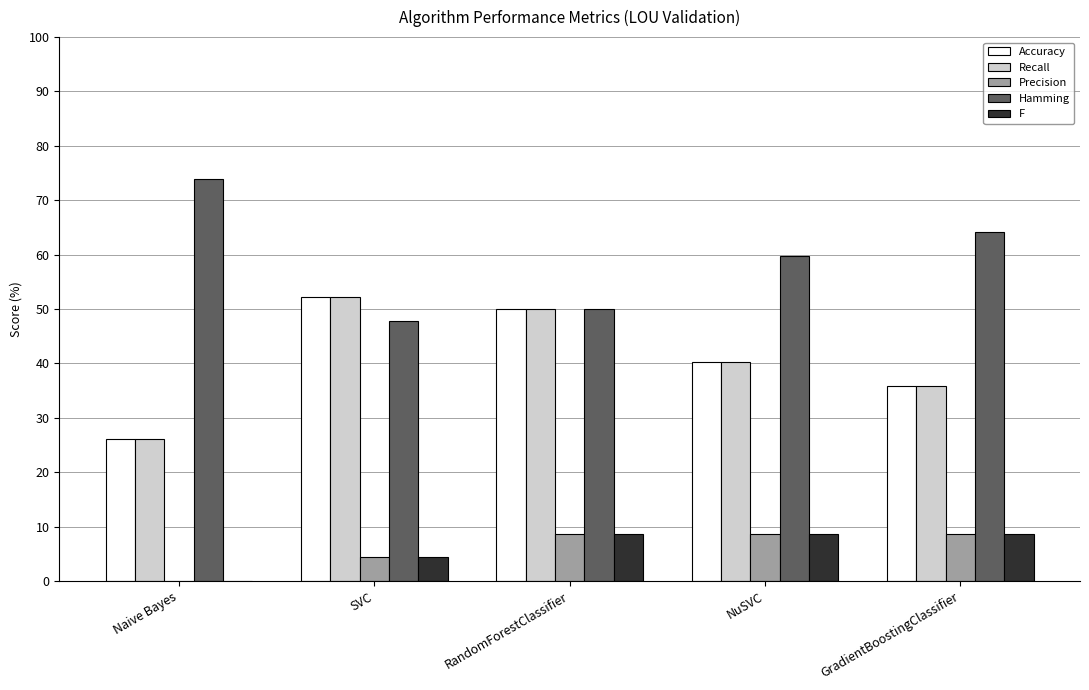

How many data points in F are above 8?

3